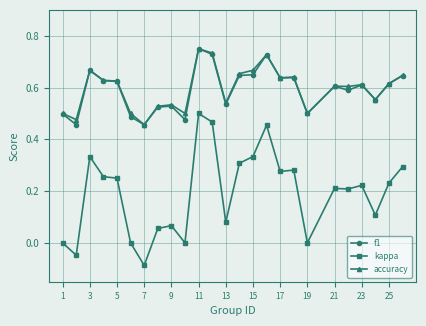

True or false: kappa and accuracy intersect in this chart.

False